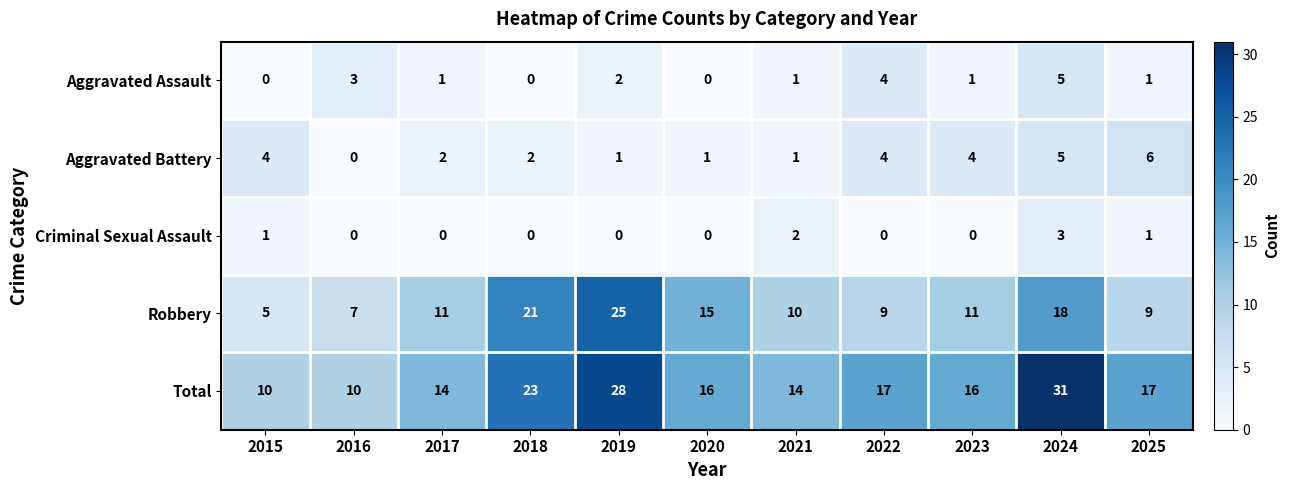

The value of Total at 2024 is 12. True or false?

False